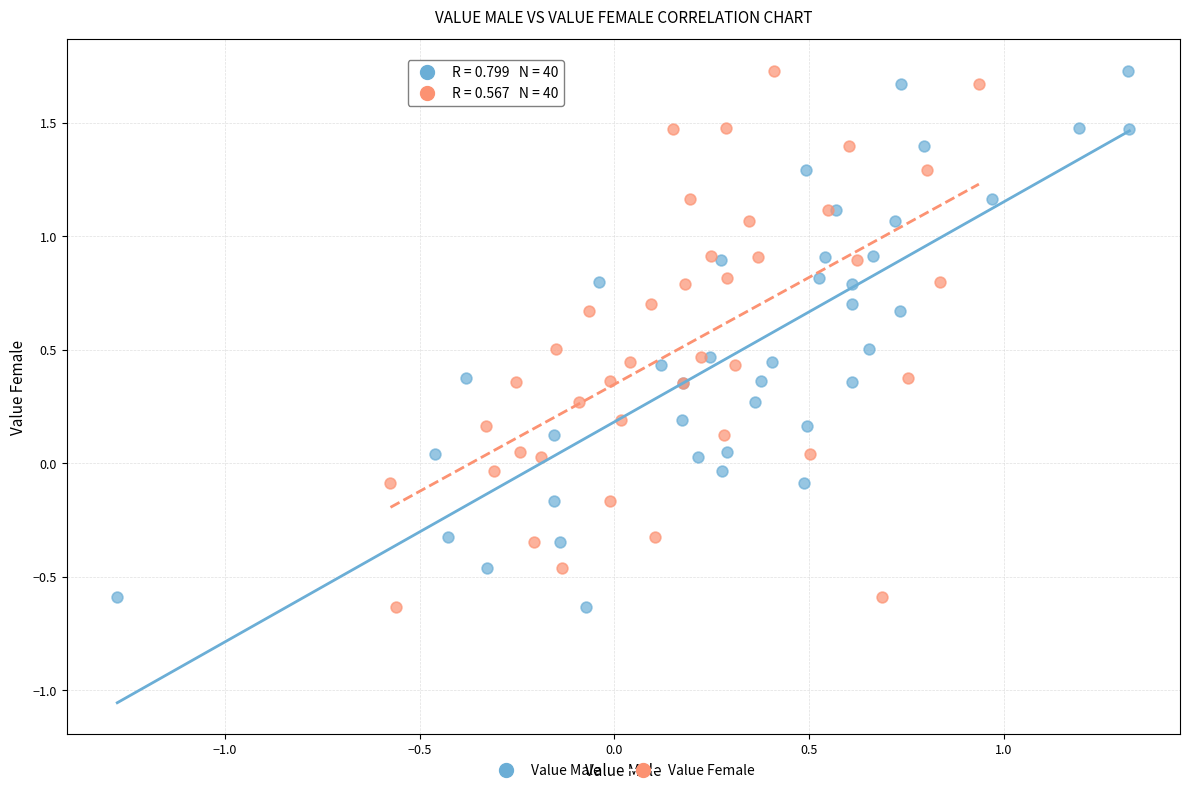

What are all the series names shown in the legend?

Value Male, Value Female